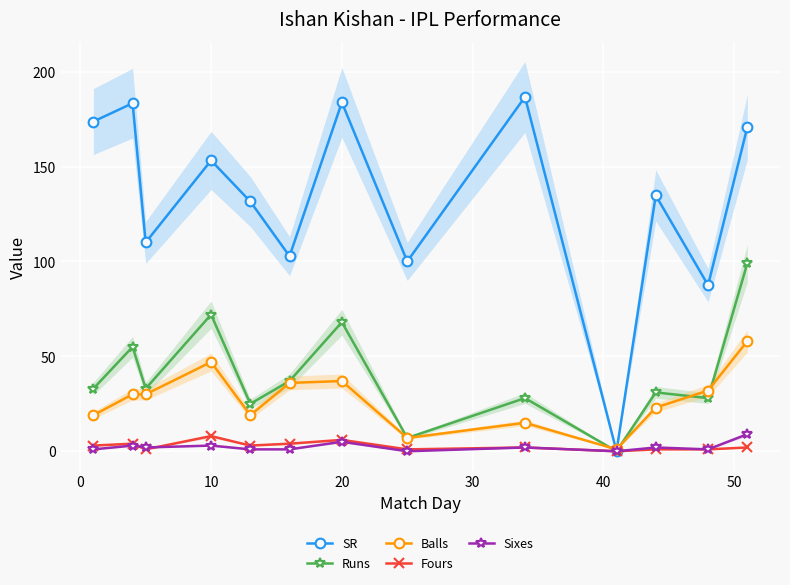

Which series ends up on top after the final intersection of Balls and SR?

SR